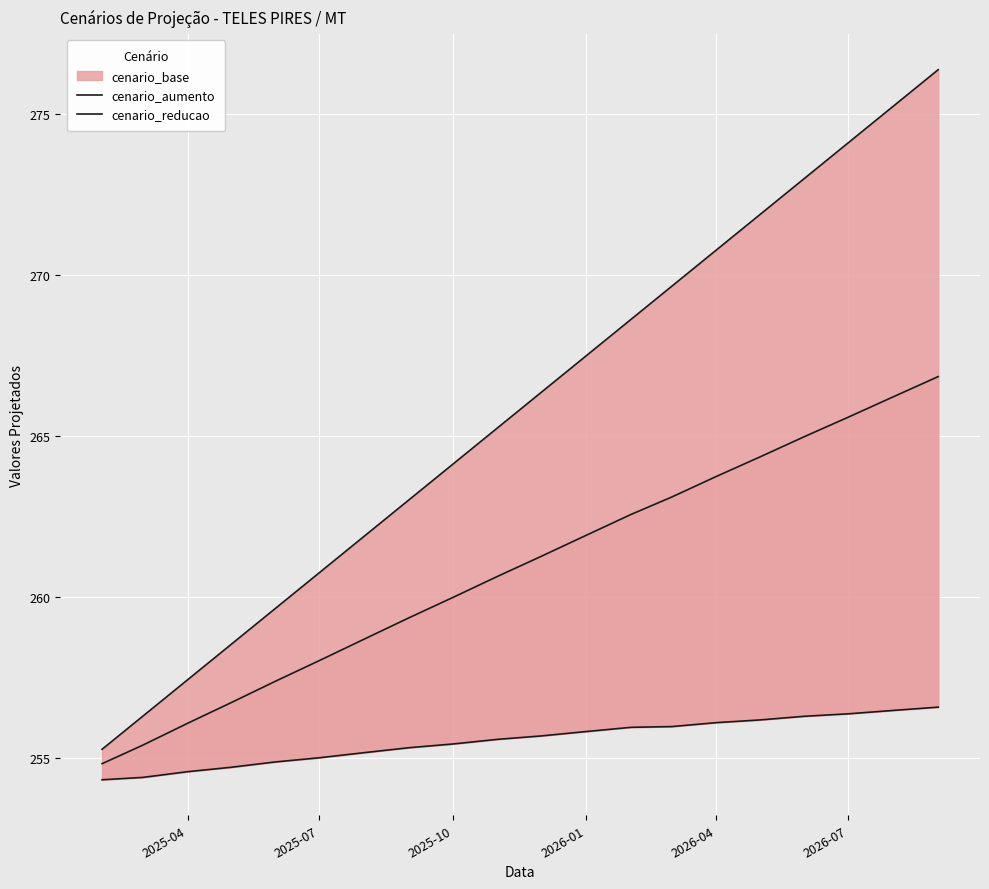

What are all the series names shown in the legend?

cenario_aumento, cenario_reducao